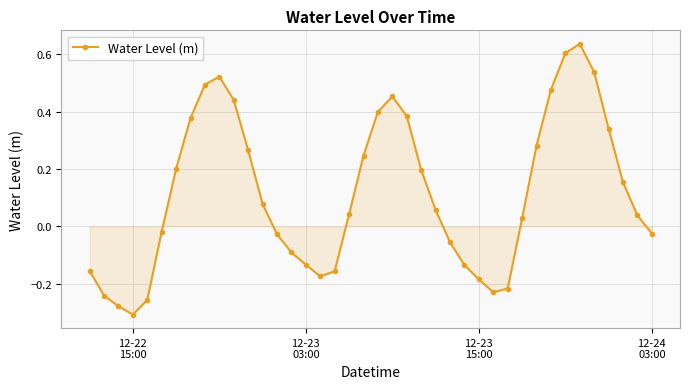

How many values exceed 0?

23